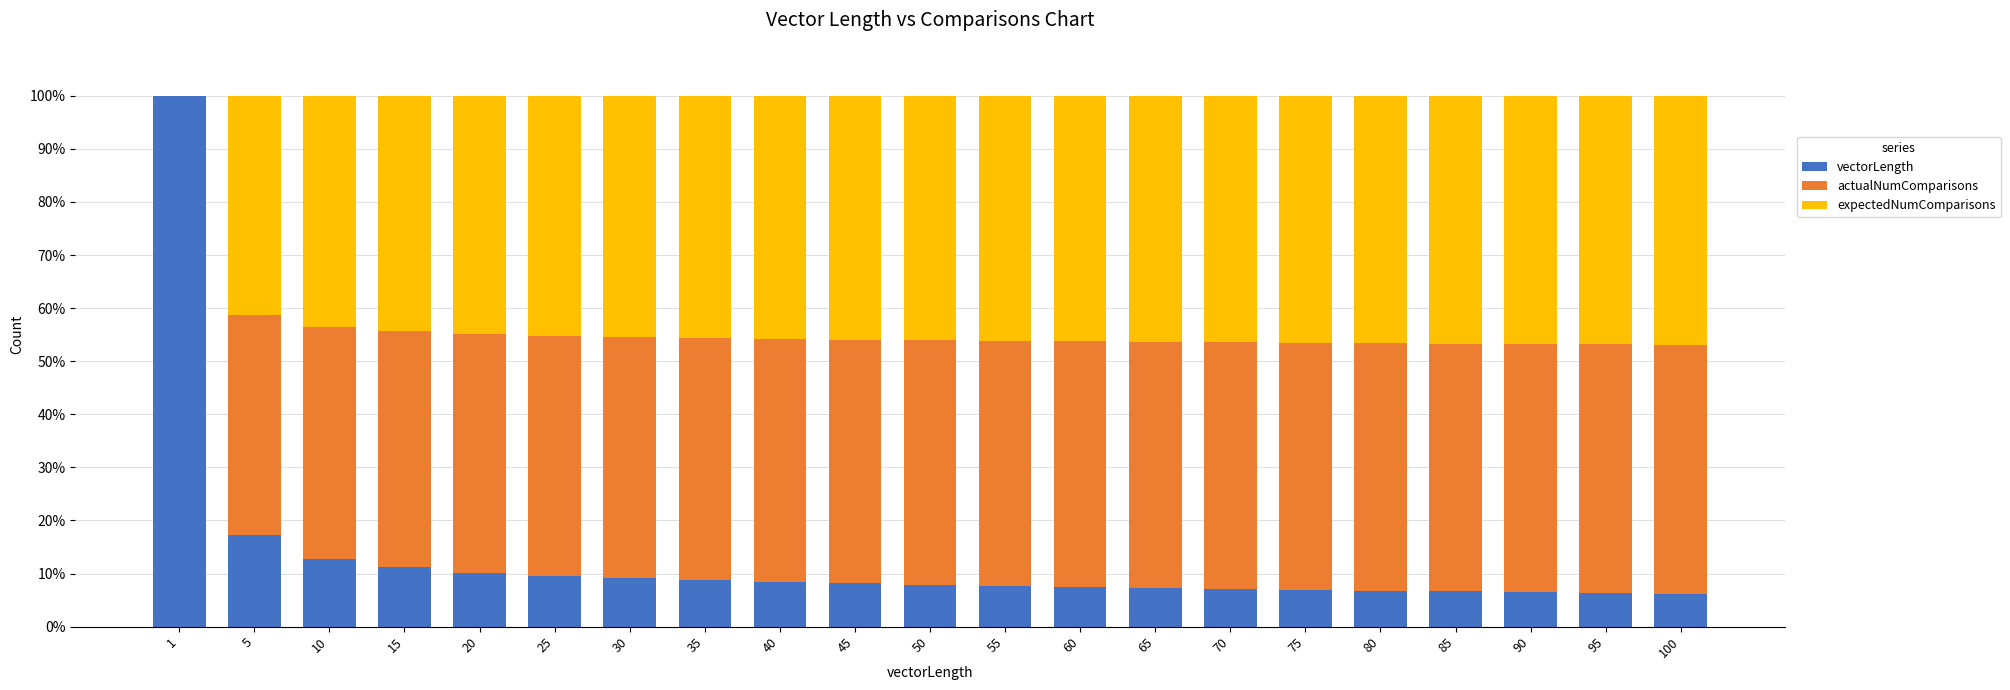

What is the maximum value for vectorLength?

100.0